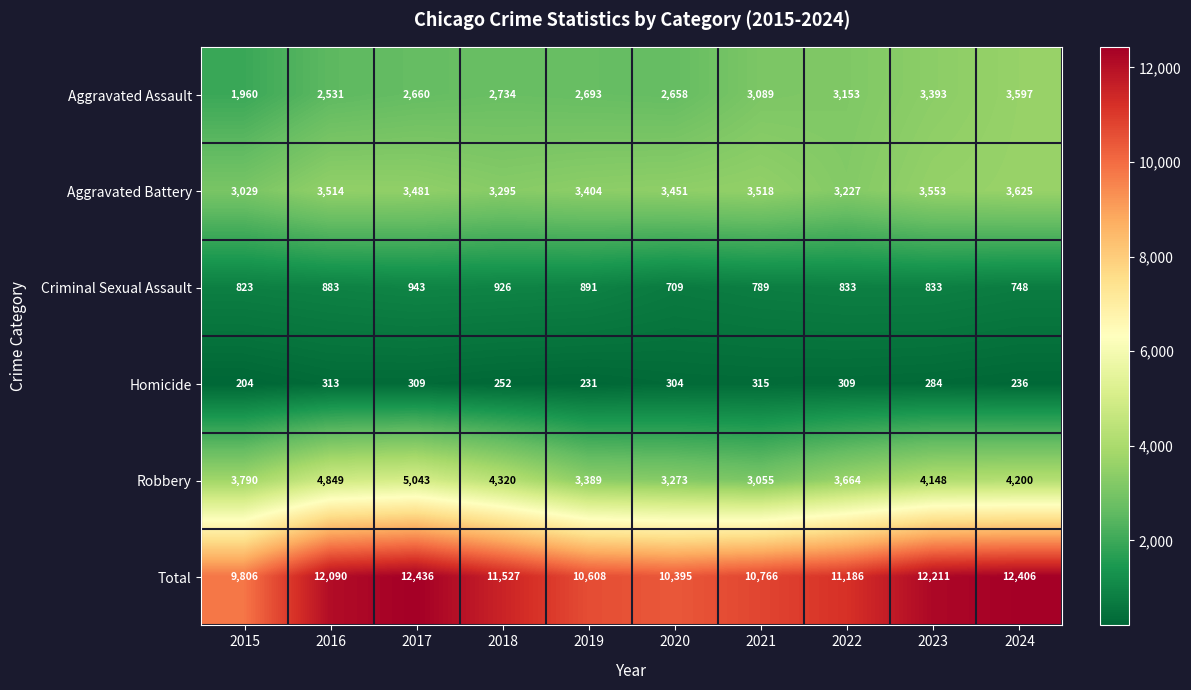

List the series in order of their peak value, highest first.

Total, Robbery, Aggravated Battery, Aggravated Assault, Criminal Sexual Assault, Homicide